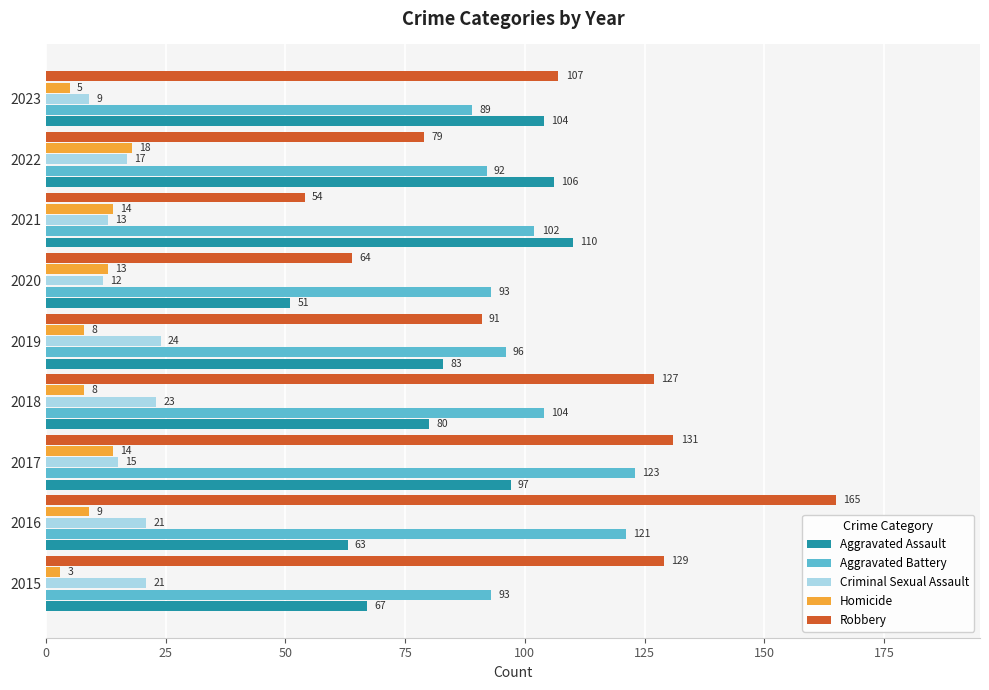

Which series has the largest range (max minus min)?

Robbery